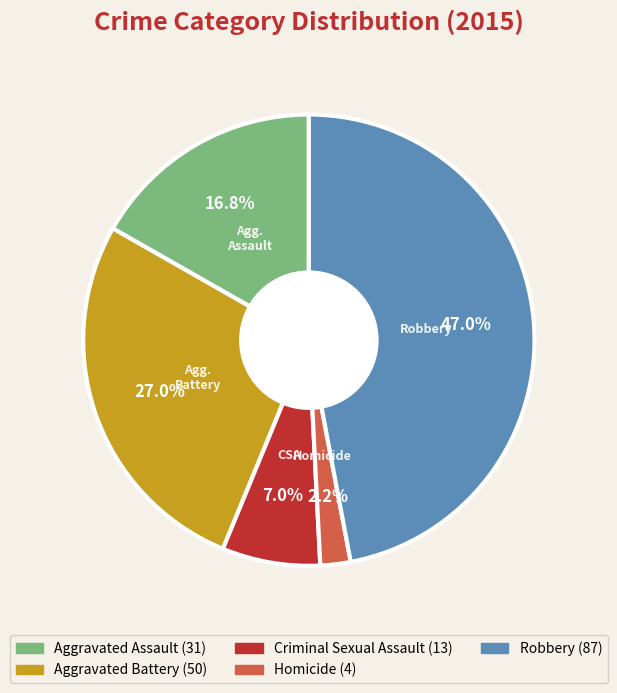

To the nearest percent, what is the combined percentage of Criminal Sexual Assault and Homicide?

9%